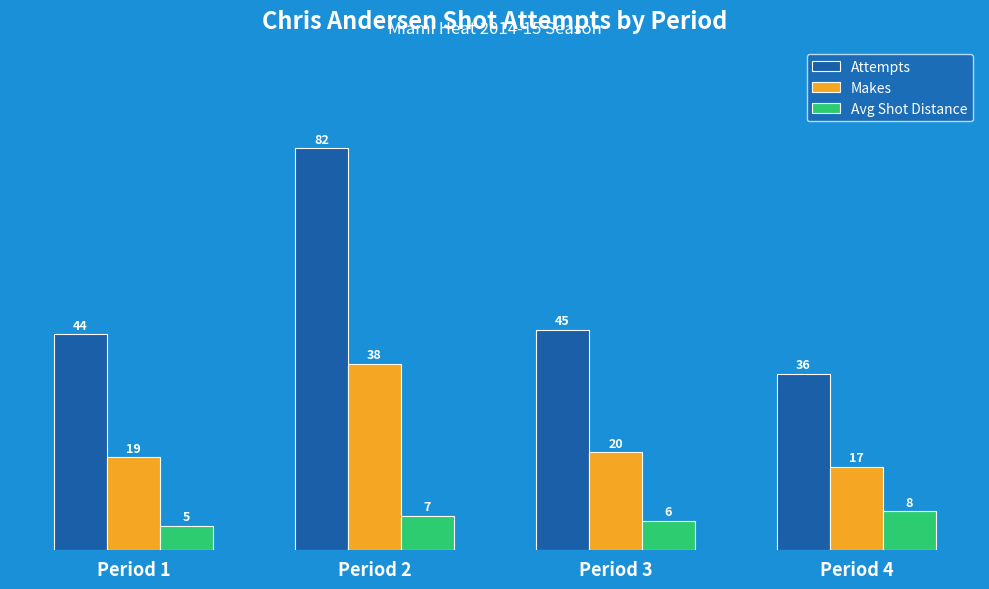

Reading right to left, list all the values displayed in this chart.

Attempts: 36	45	82	44
Makes: 17	20	38	19
Avg Shot Distance: 8	6	7	5